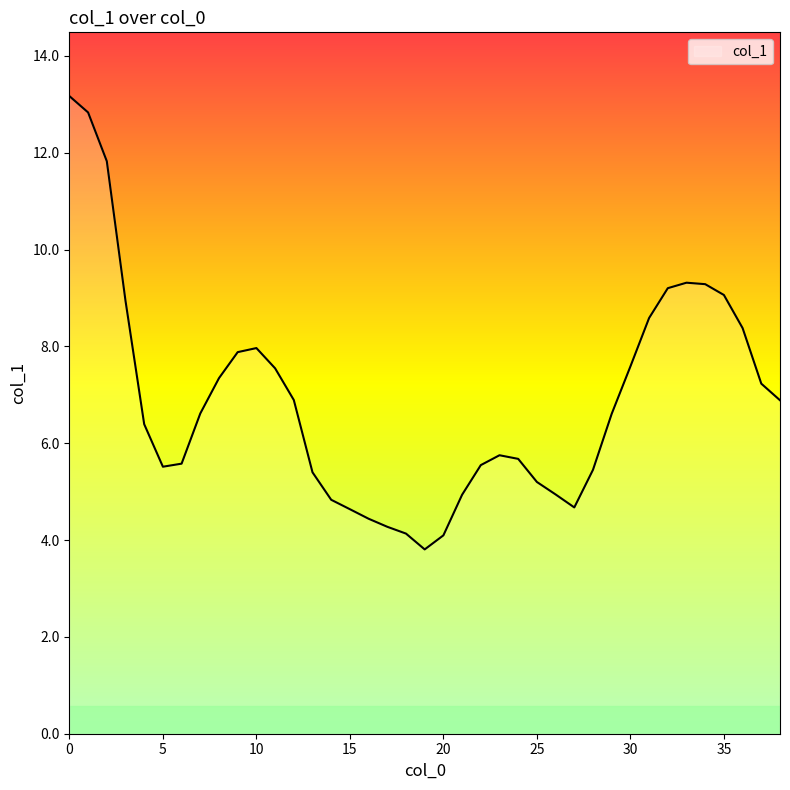

What is the minimum value shown in the chart?

3.8